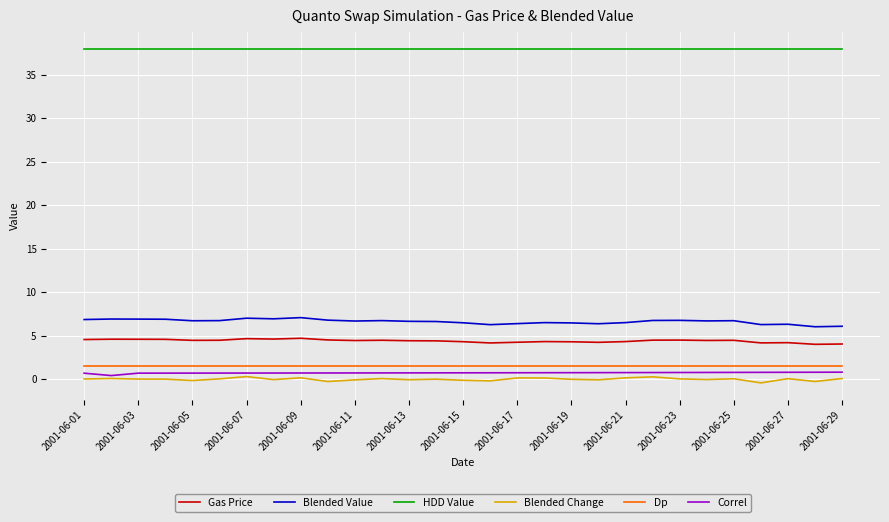

True or false: HDD Value and Gas Price cross at least once.

False